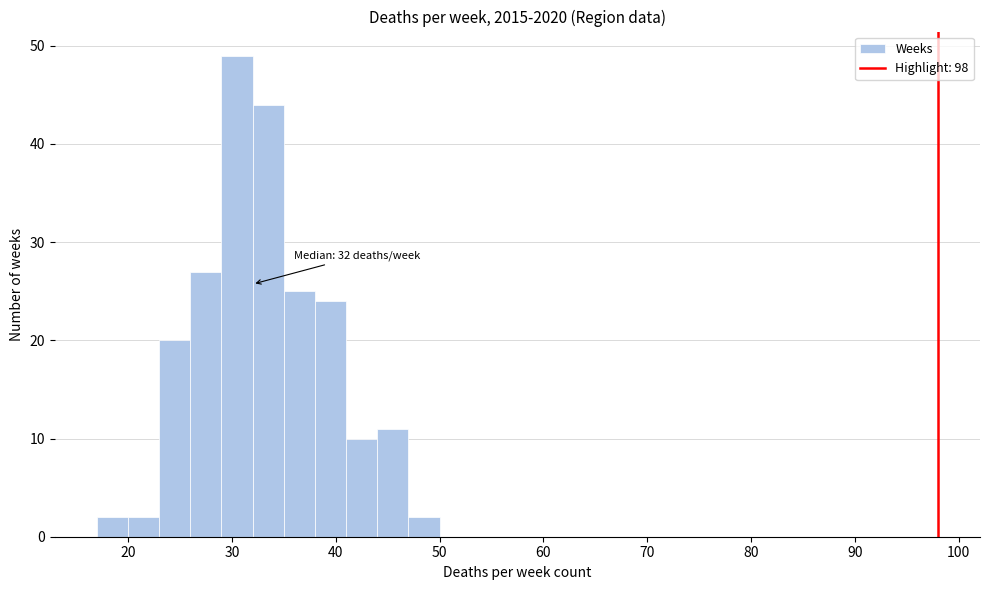

Around what value on the x-axis is the tallest bar? Give the approximate position of its centre, as read against the axis.

31